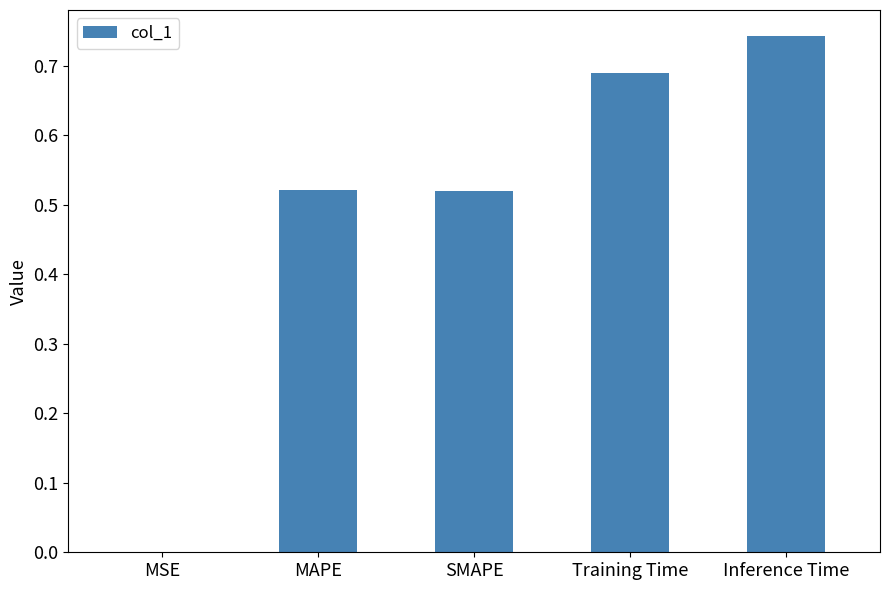

What is the sum of all values?

2.5